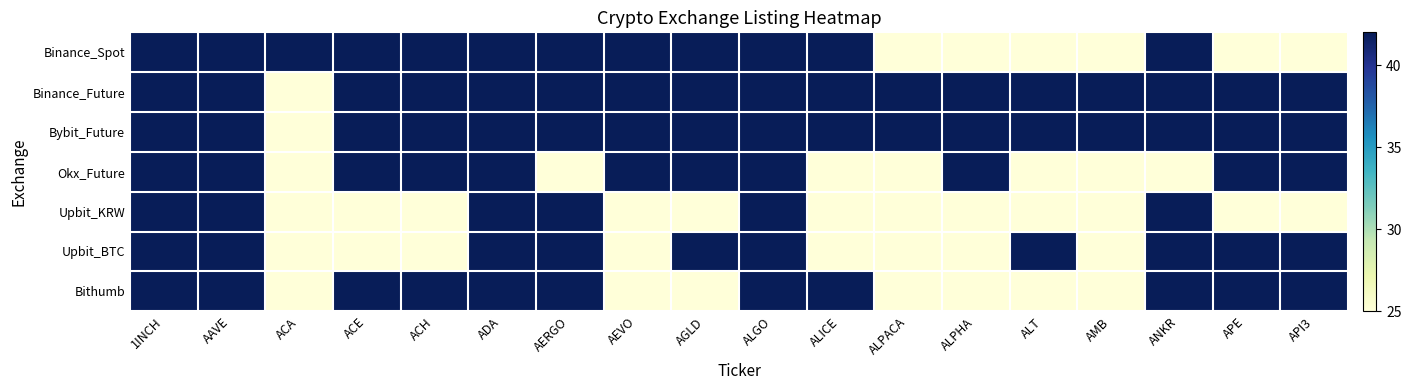

At which category does the chart reach its peak across all series?

1INCH